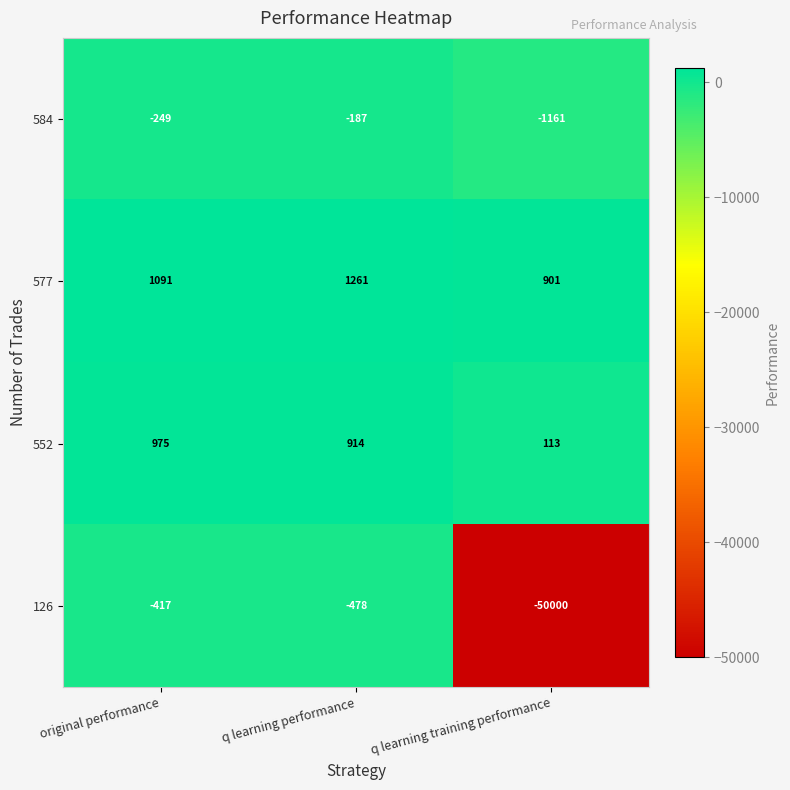

What is the spread (max minus min) of values at original performance?

1508